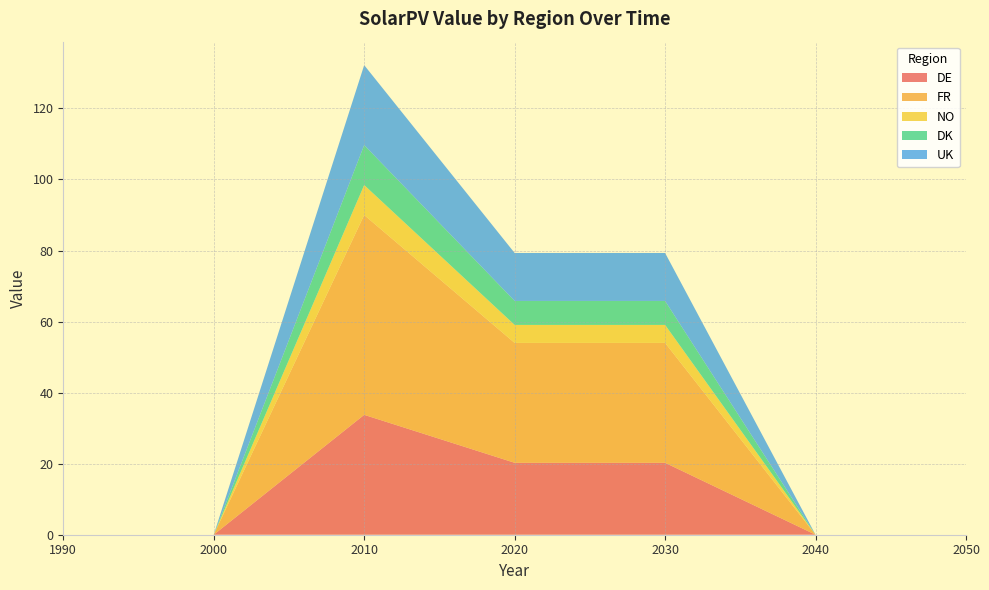

Reading left to right, what are all the values shown in this chart?

DE: 0.0	0.0	33.8	20.2	20.2	0.0	0.0
FR: 0.0	0.0	56.2	33.8	33.8	0.0	0.0
NO: 0.0	0.0	8.4	5.1	5.1	0.0	0.0
DK: 0.0	0.0	11.2	6.8	6.8	0.0	0.0
UK: 0.0	0.0	22.5	13.5	13.5	0.0	0.0